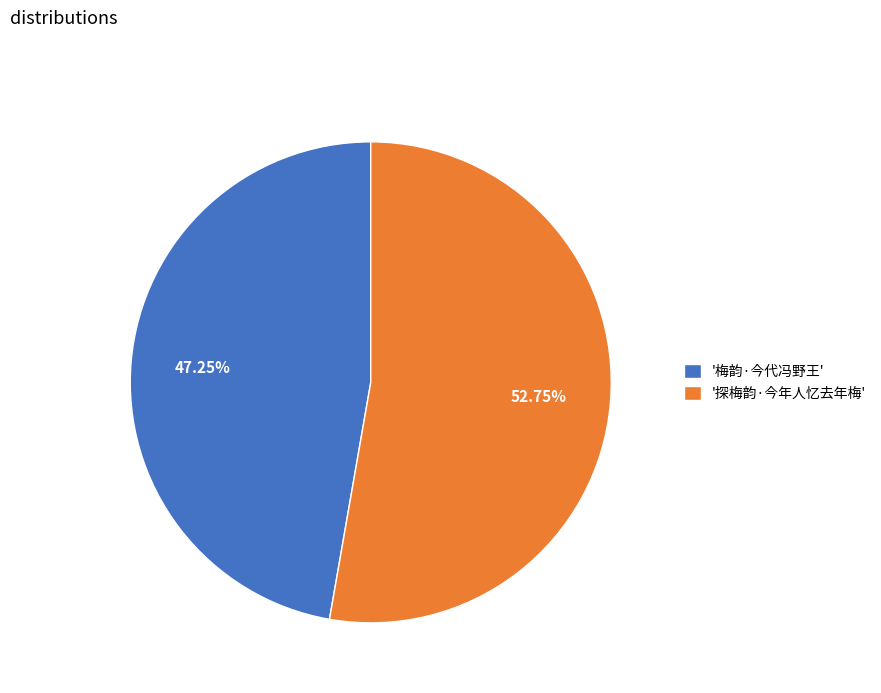

Do '梅韵·今代冯野王' and '探梅韵·今年人忆去年梅' together represent more than half of the pie?

Yes